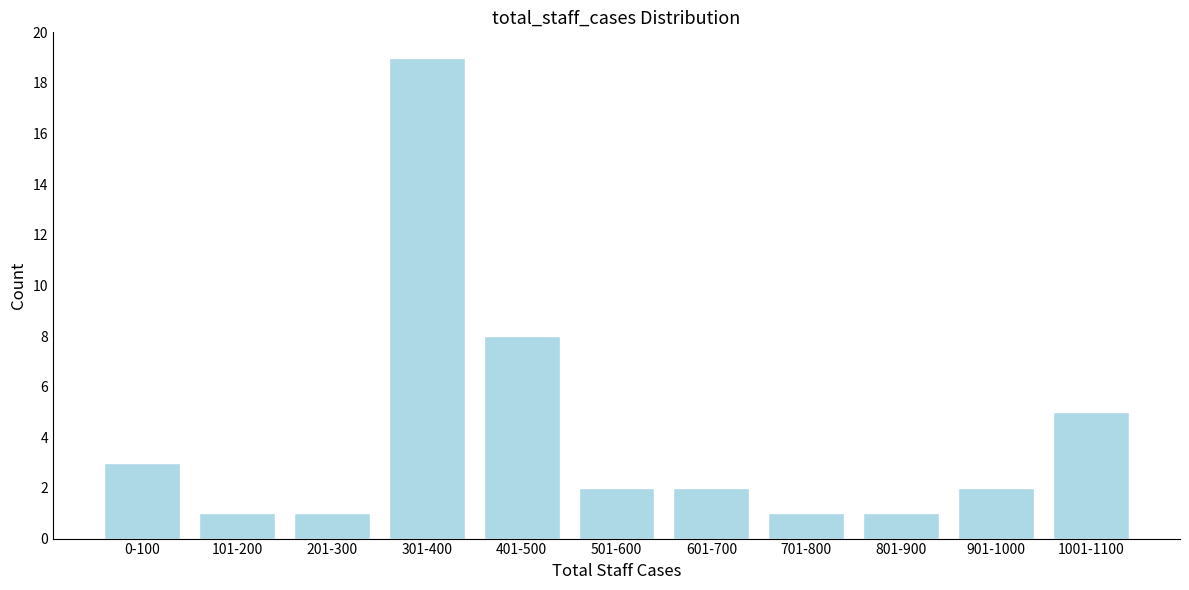

Reading left to right, extract all data points from this chart.

0-100=3	101-200=1	201-300=1	301-400=19	401-500=8	501-600=2	601-700=2	701-800=1	801-900=1	901-1000=2	1001-1100=5